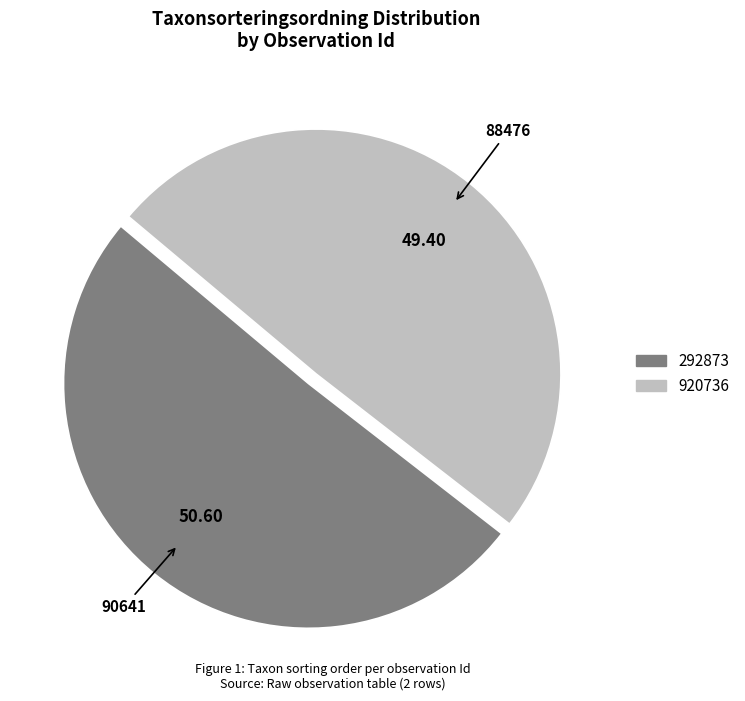

Is there a majority slice in this chart?

Yes